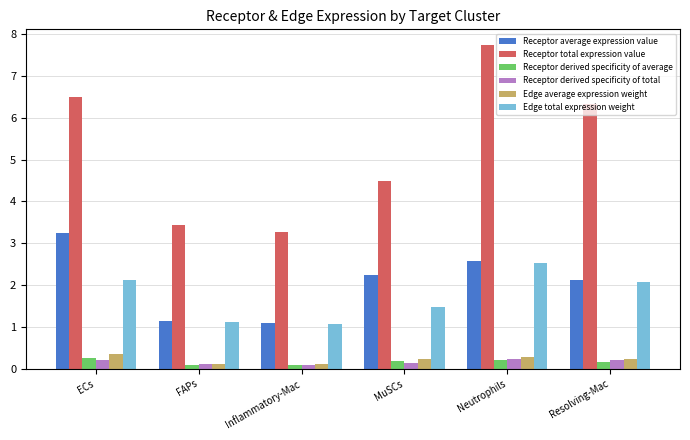

How many data points in Edge total expression weight are above 2?

3